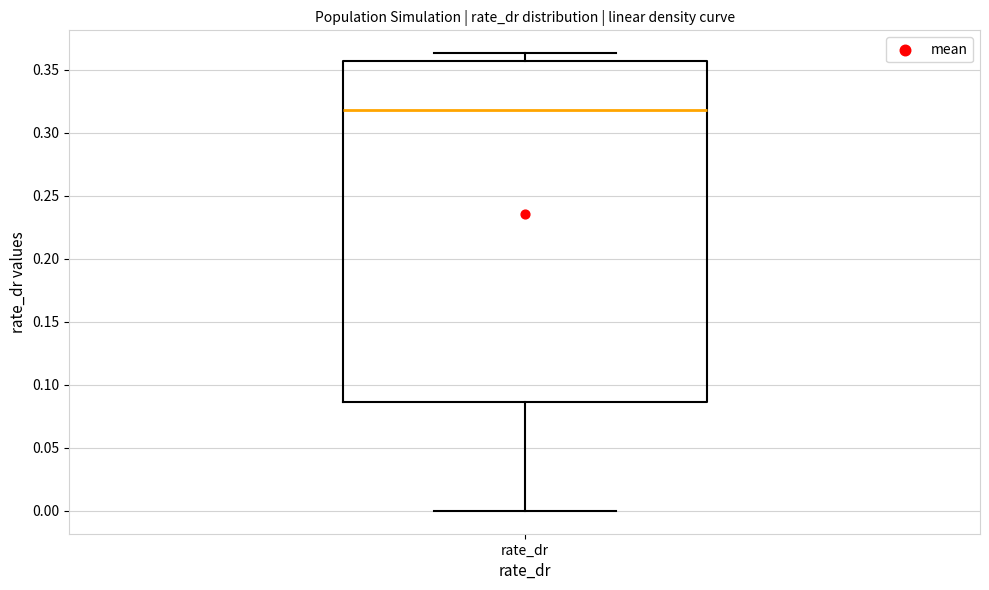

Read this box plot against the y-axis: the position of the median line, the range covered by the box, and the ends of both whiskers. The values are not printed on the chart, so give them approximately, as read against the axis.

median 0.320, box 0.085 to 0.355, whiskers 0.000 to 0.365